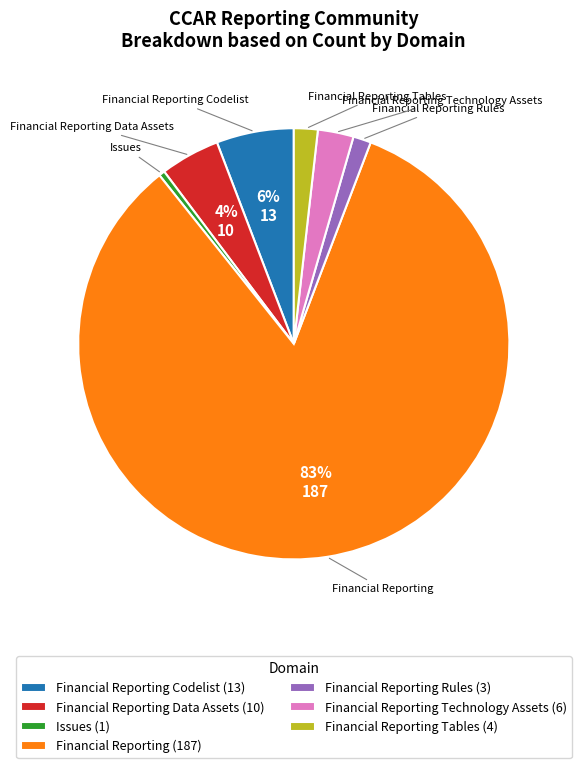

Is the sum of Financial Reporting Codelist and Financial Reporting Rules greater than half?

No